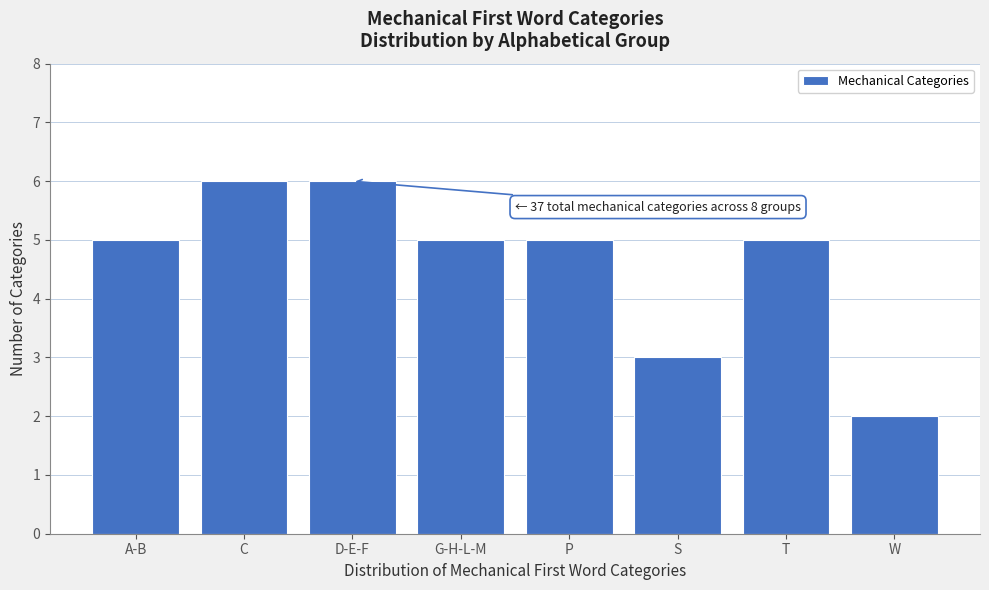

Reading left to right, transcribe all the data shown in this chart.

A-B=5	C=6	D-E-F=6	G-H-L-M=5	P=5	S=3	T=5	W=2